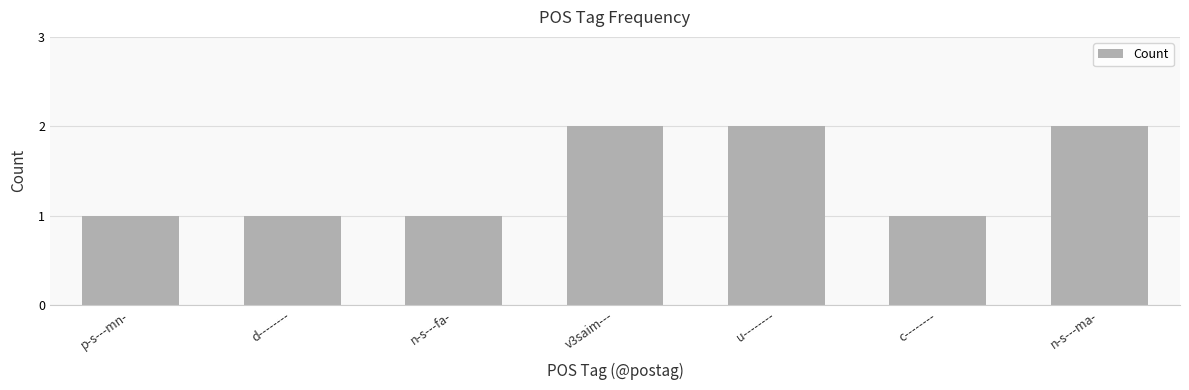

How many series are shown in this chart?

1